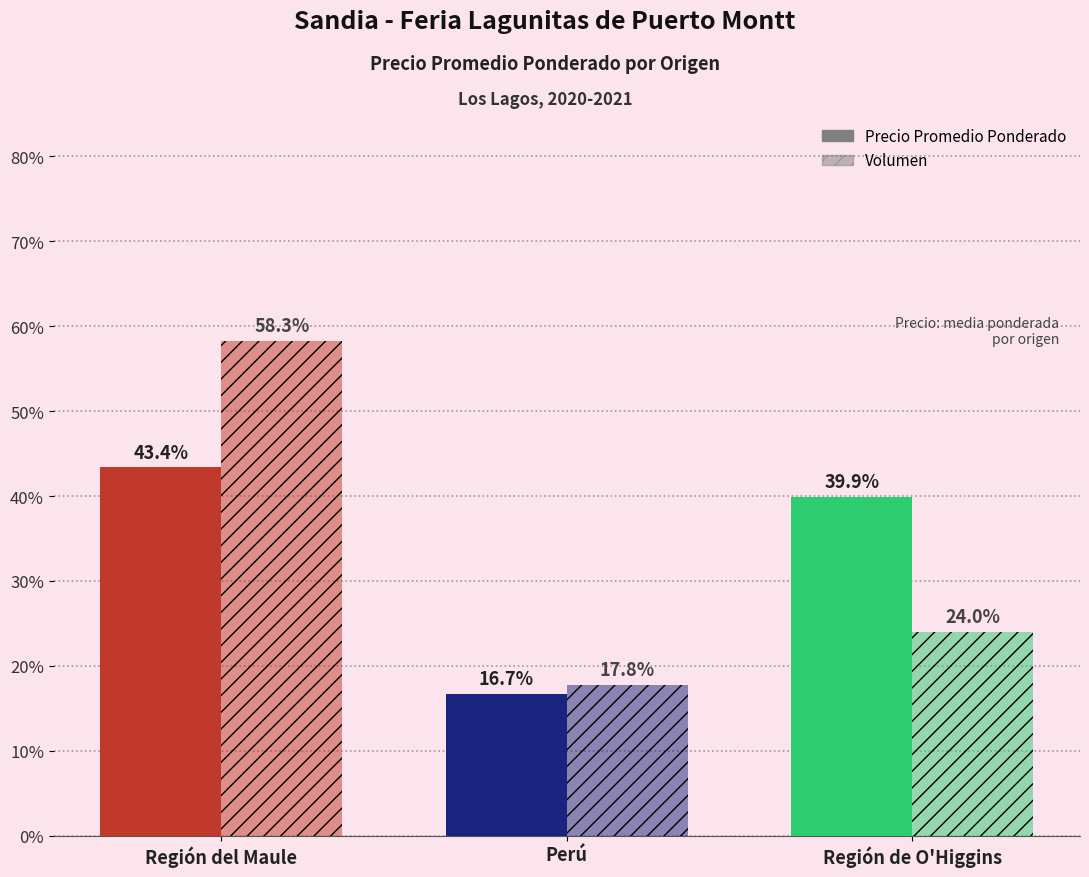

How many bars are there in each group?

2